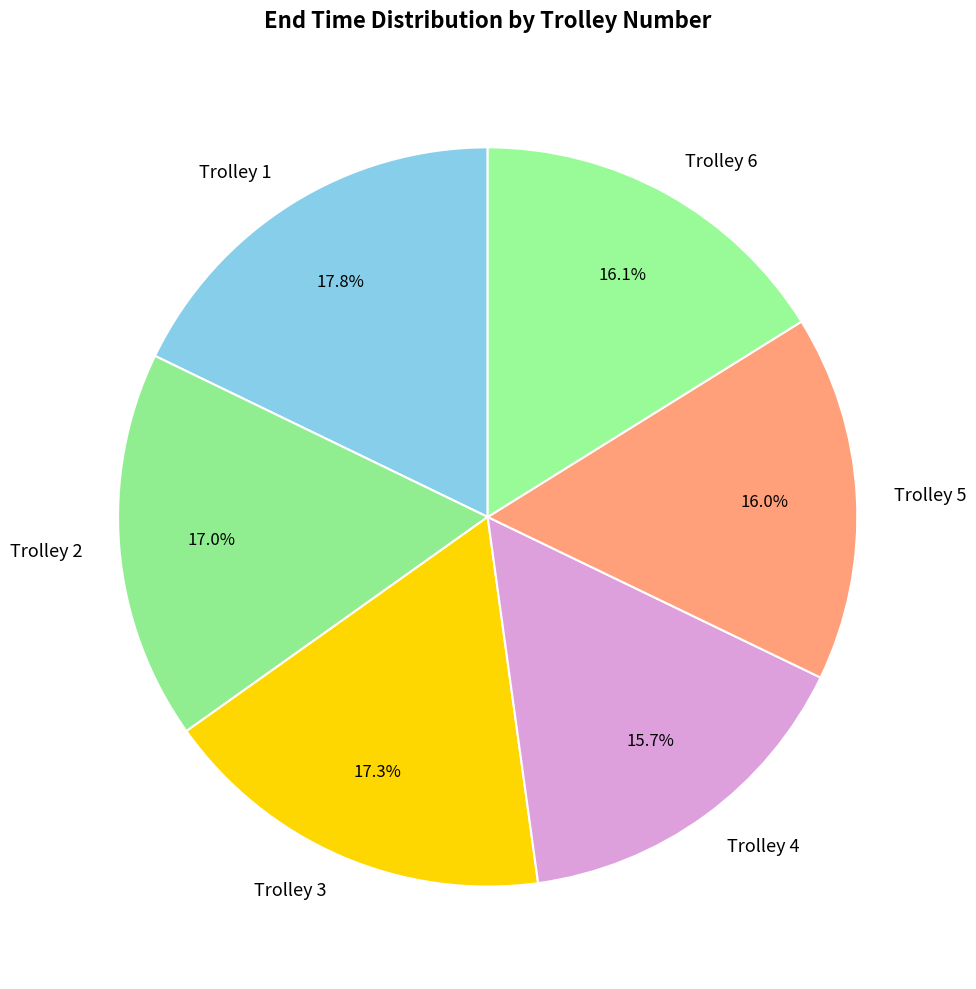

To the nearest percent, what is the combined percentage of Trolley 6 and Trolley 5?

32%